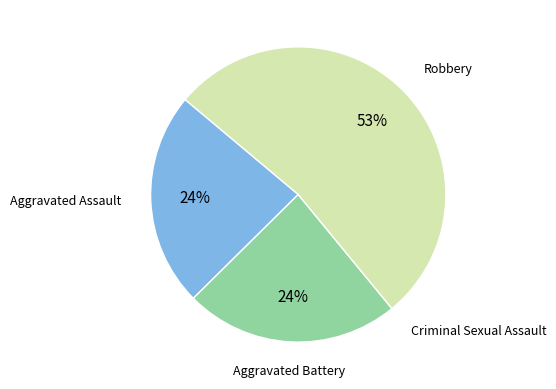

Does Robbery account for over 50% of the chart?

Yes